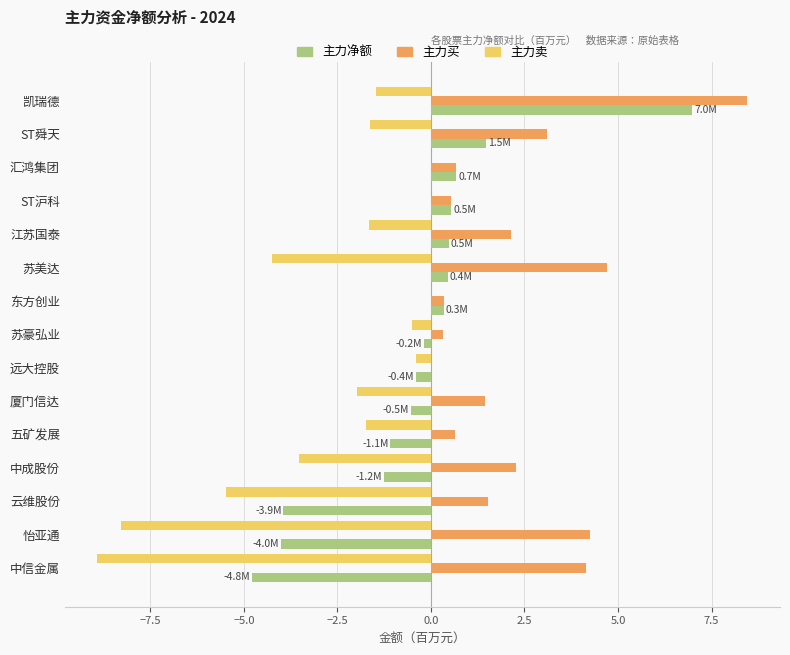

How many distinct data groups are displayed?

3